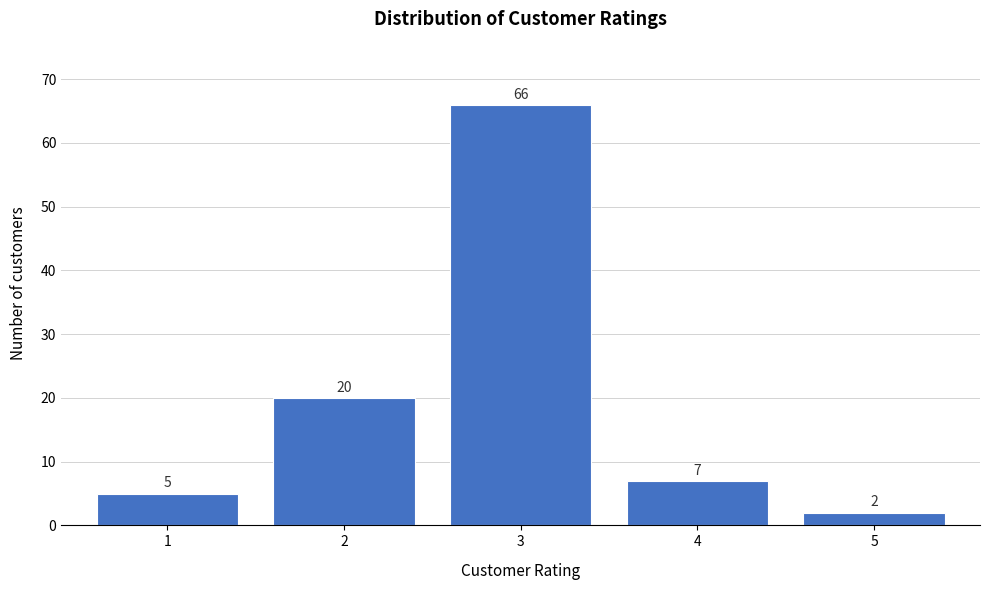

Reading left to right, what are all the values shown in this chart?

1=5	2=20	3=66	4=7	5=2